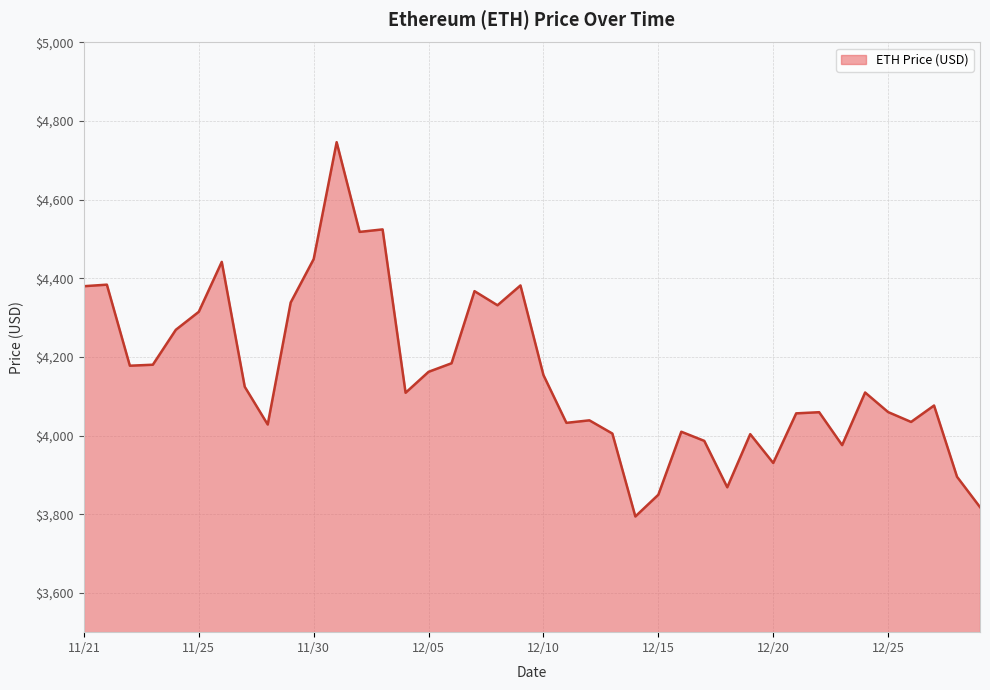

What is the minimum value shown in the chart?

3794.3